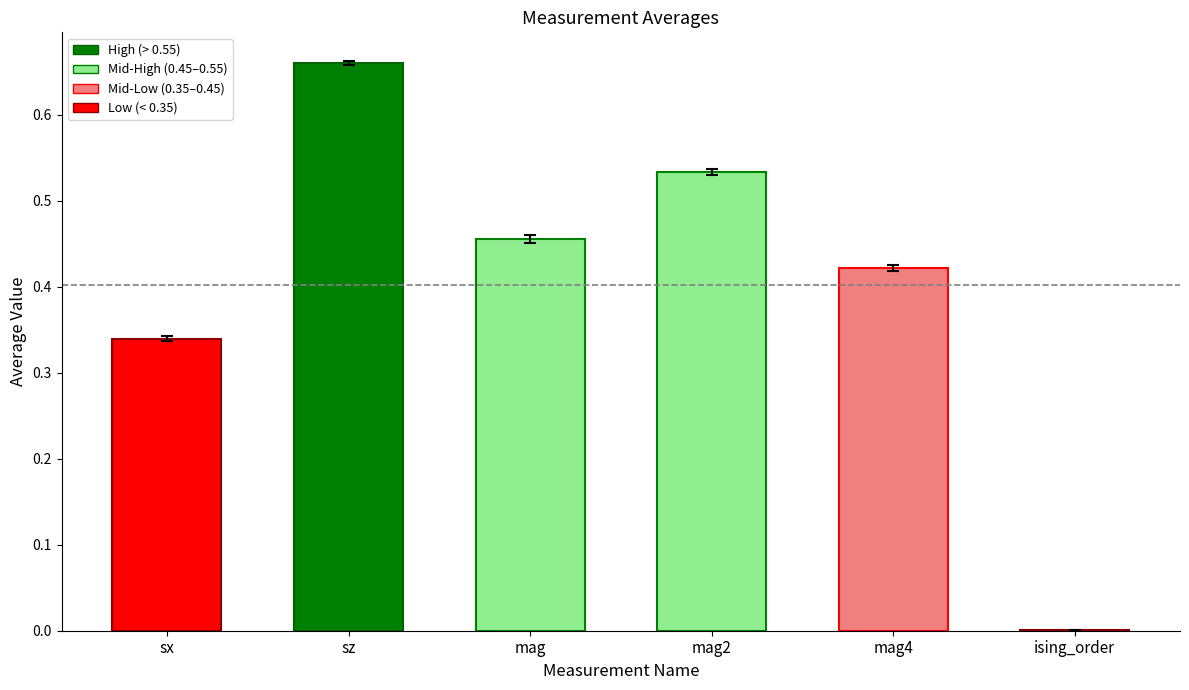

Which category has the highest value in the average series?

sz